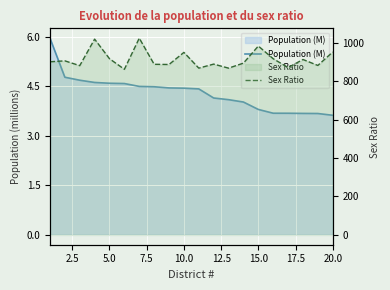

What is the total value across all series at 12.5?

866.6